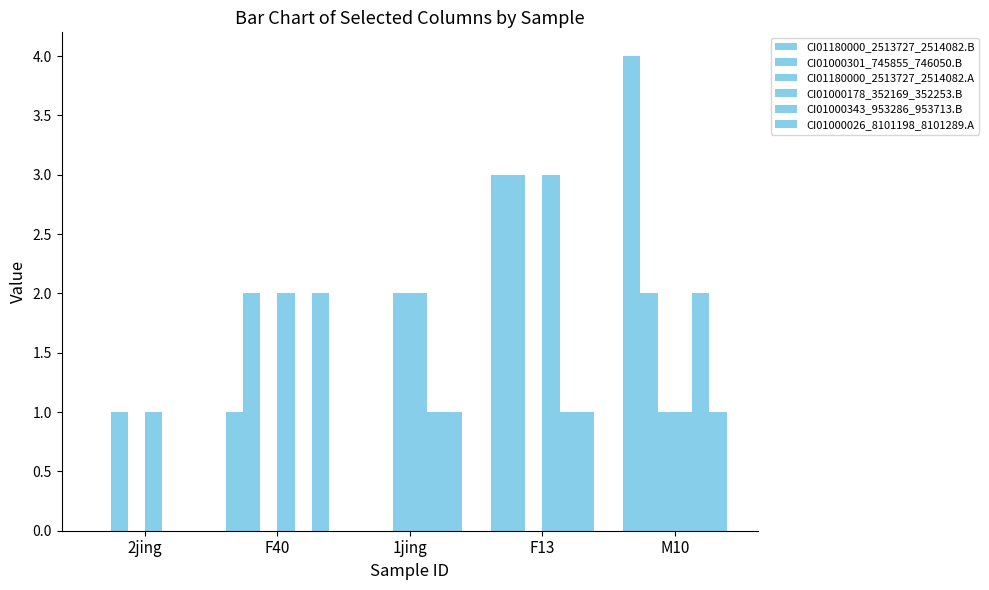

How many series are shown in this chart?

6